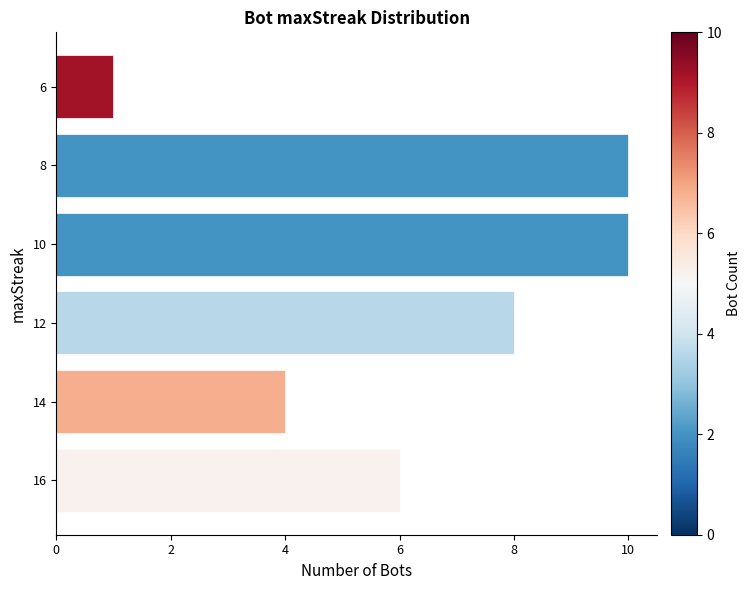

What is the approximate value at 16?

6